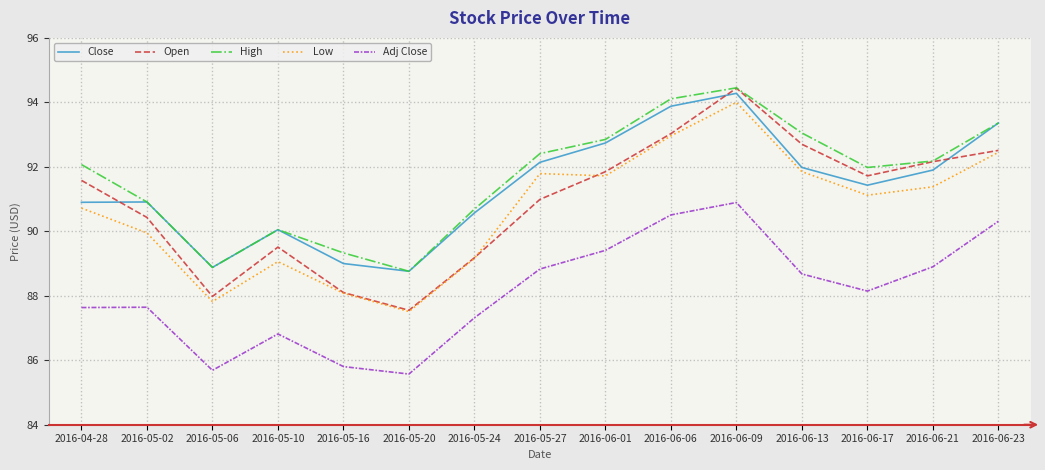

What is the highest value of the Low series?

94.0